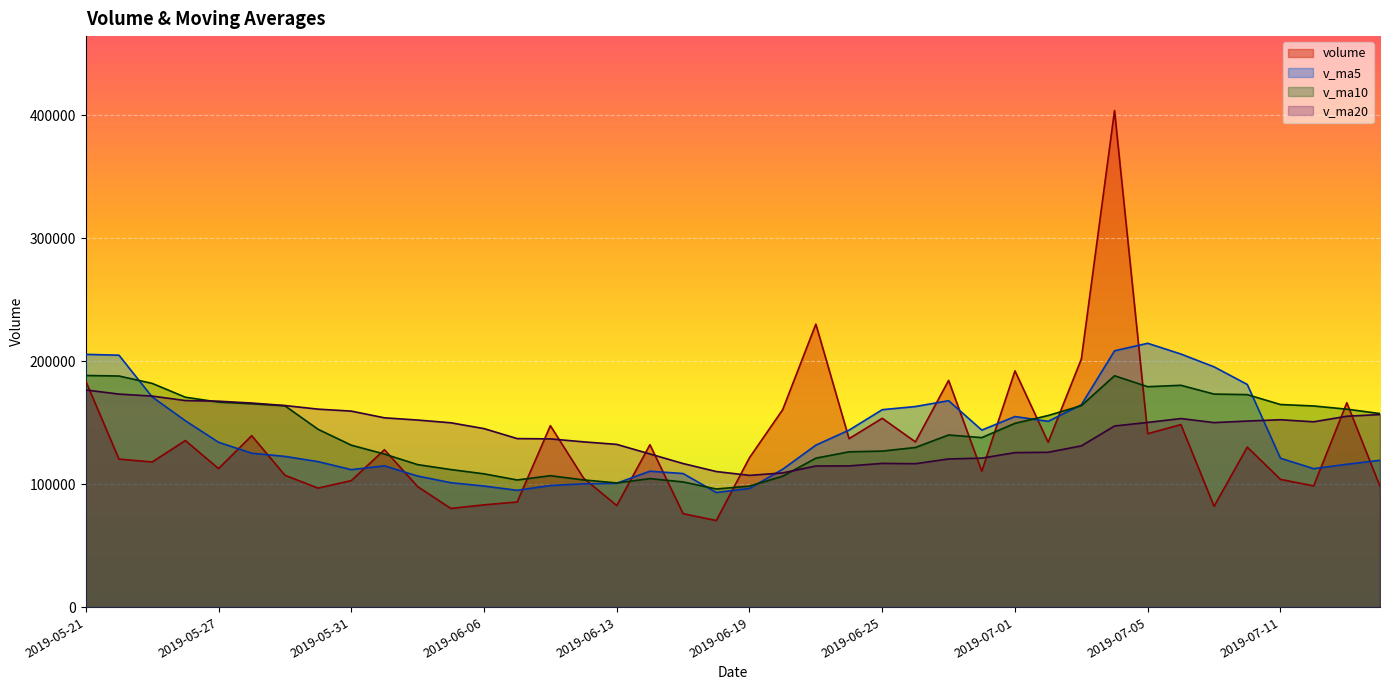

True or false: v_ma20 has a value of 150241.8 at 2019-07-05.

True